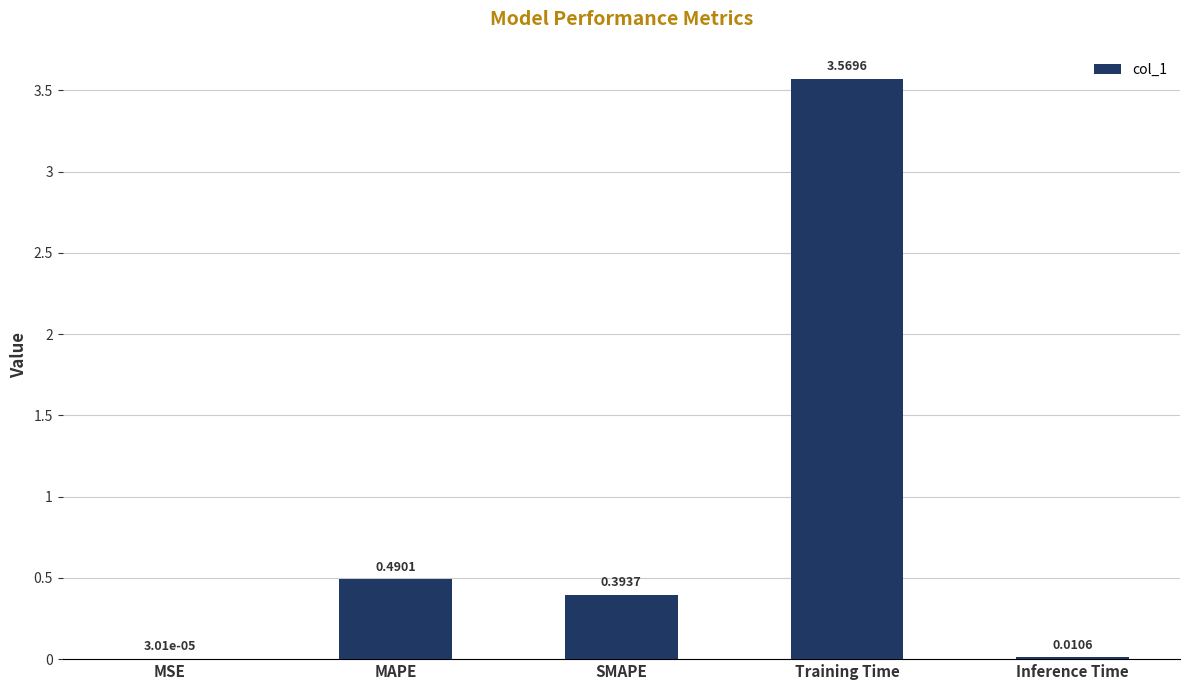

Is it true that the value at MAPE is 0.9?

False